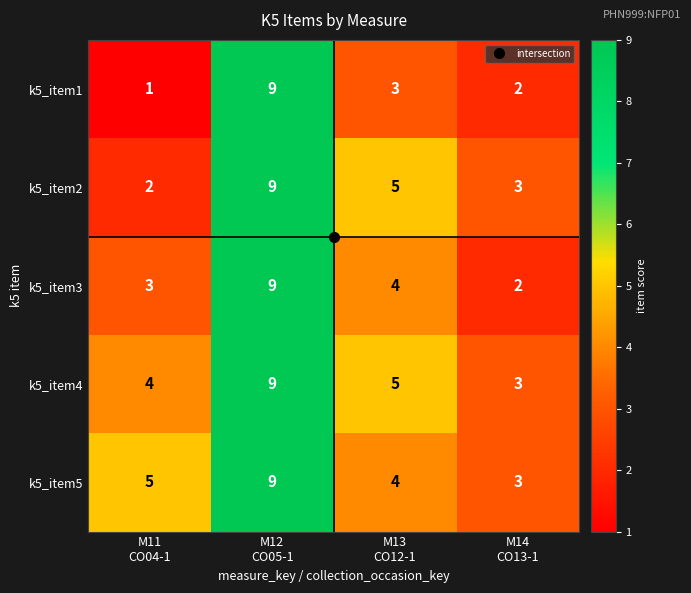

Between M11
CO04-1 and M12
CO05-1, which series saw the biggest shift?

k5_item1